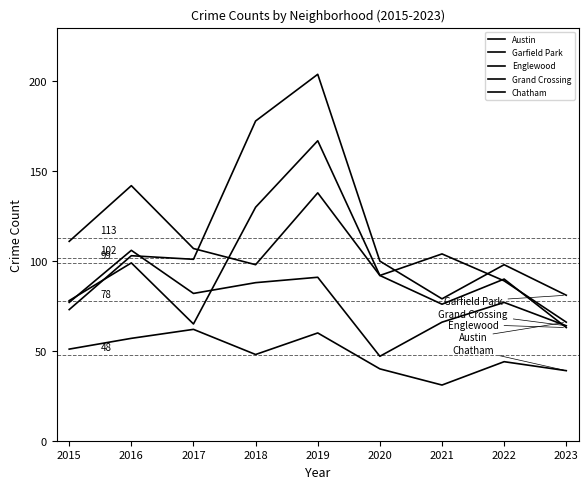

Reading right to left, what are all the values shown in this chart?

Austin: 66	89	104	92	167	130	65	99	78
Garfield Park: 81	98	79	100	204	178	101	103	73
Englewood: 63	90	76	92	138	98	107	142	111
Grand Crossing: 64	77	66	47	91	88	82	106	77
Chatham: 39	44	31	40	60	48	62	57	51